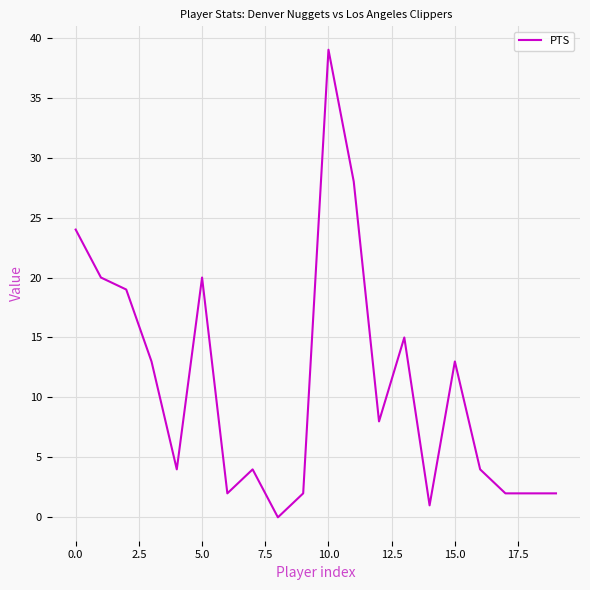

What is the difference between the maximum and minimum values?

39